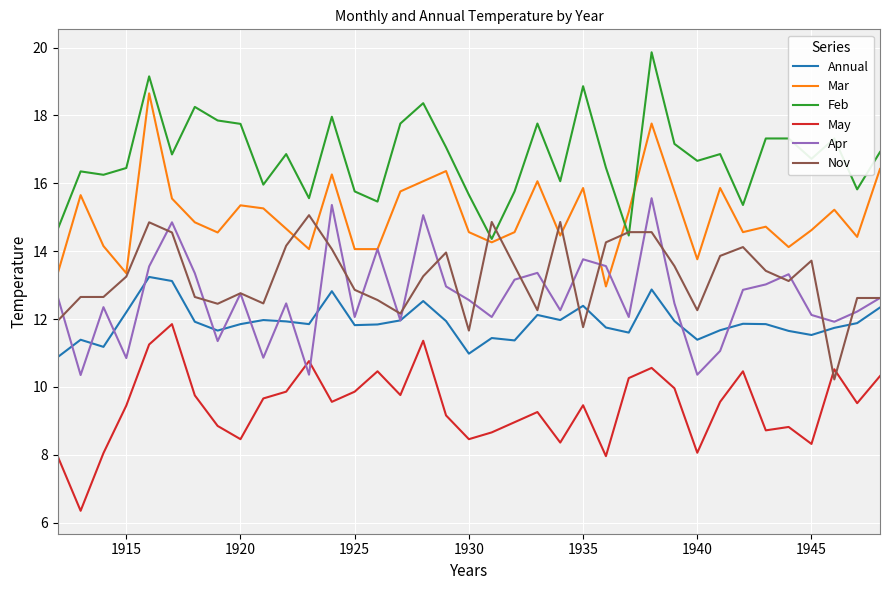

True or false: Mar and May cross at least once.

False